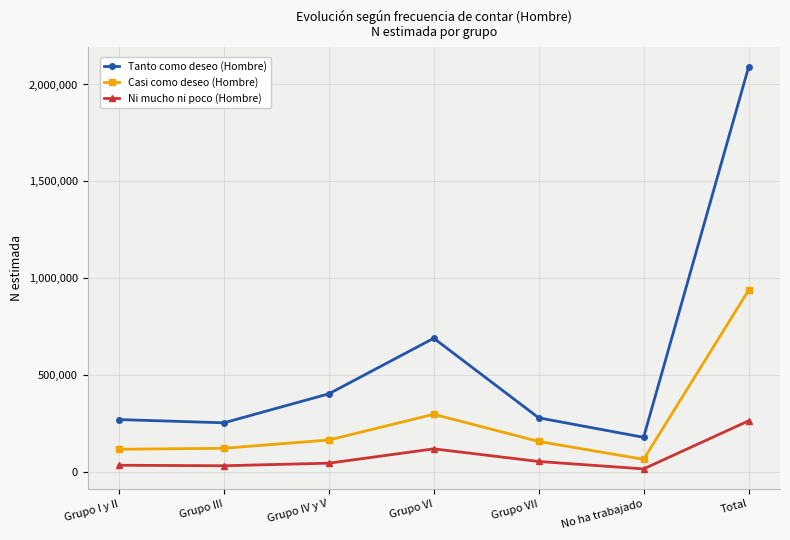

True or false: Casi como deseo (Hombre) and Tanto como deseo (Hombre) intersect in this chart.

False